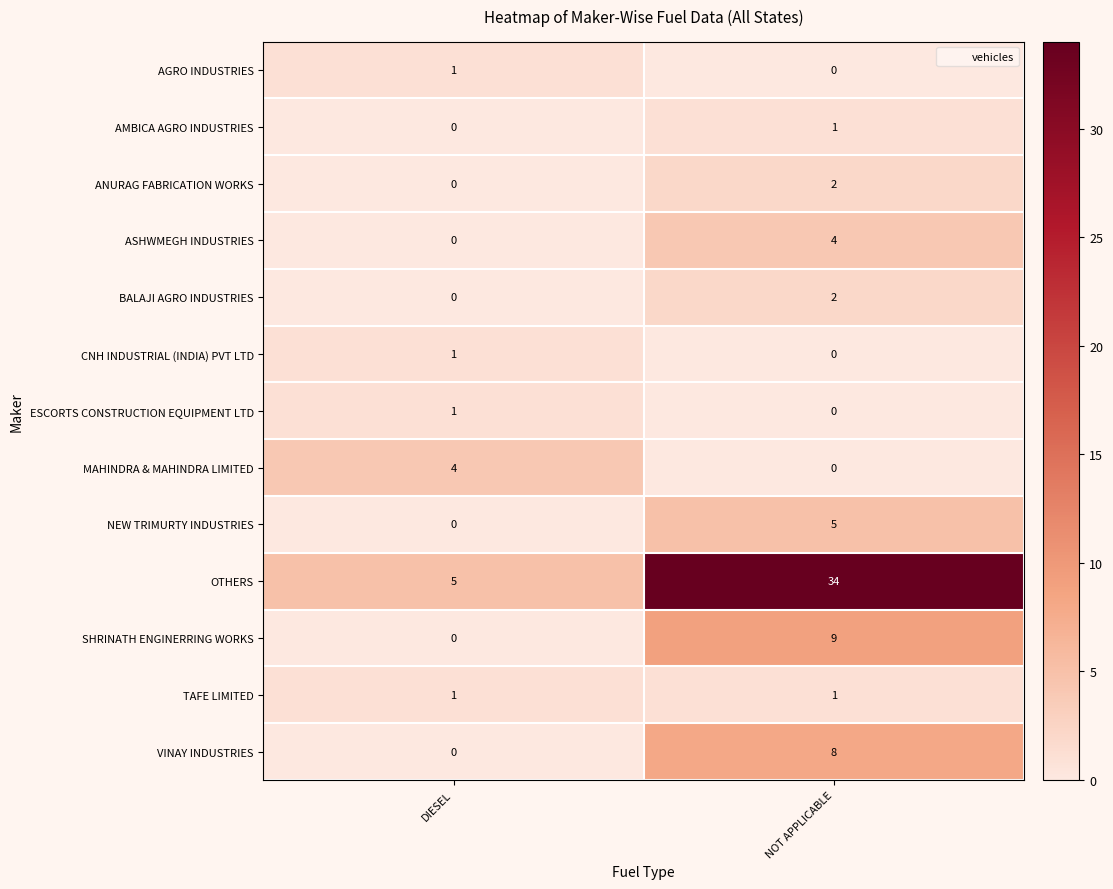

At which label does BALAJI AGRO INDUSTRIES reach its minimum?

DIESEL